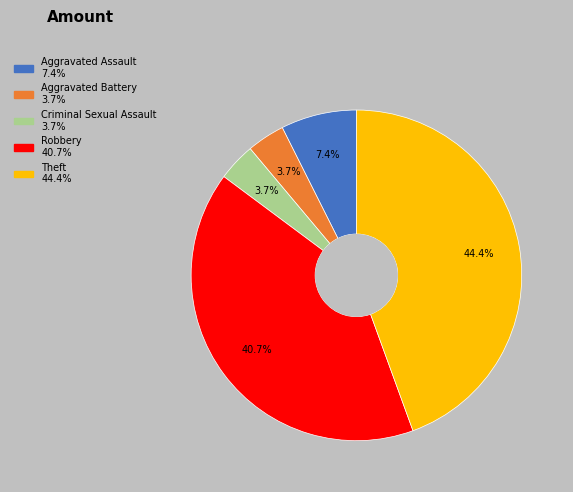

Which category has the biggest portion of the pie?

Theft